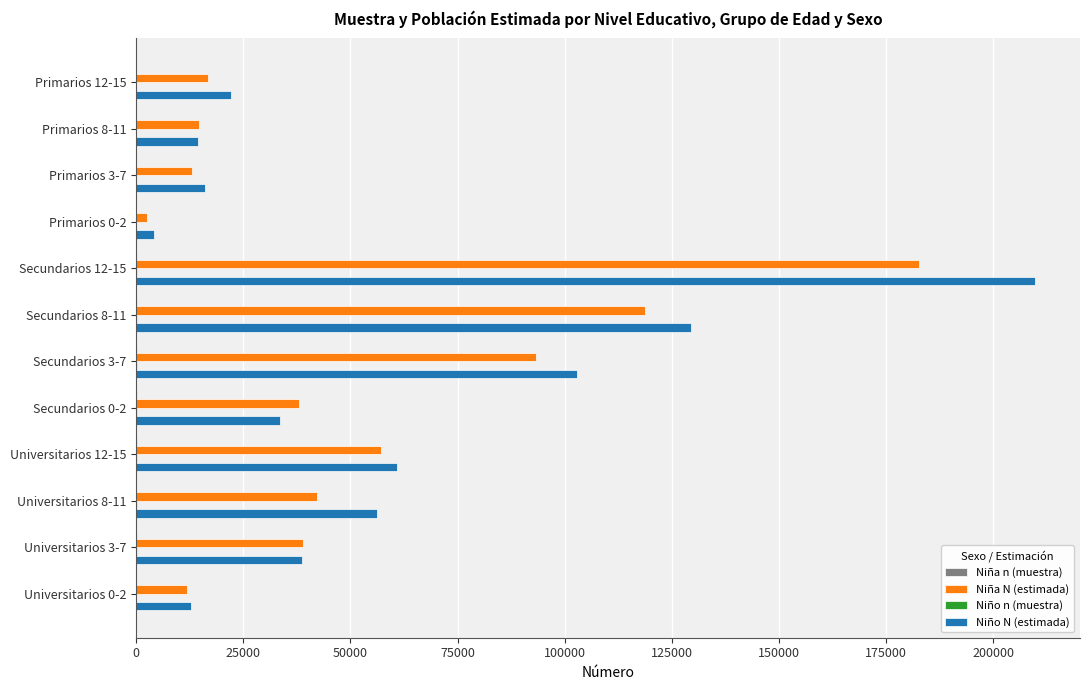

What is the maximum value shown in the chart?

209775